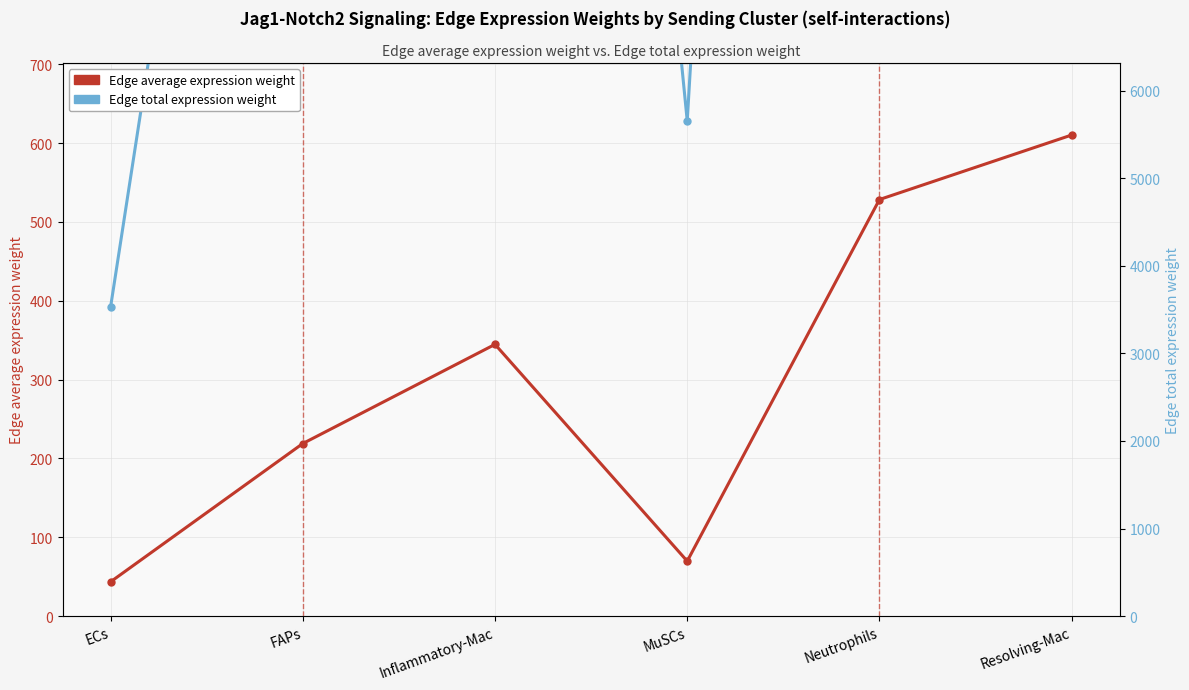

Where is the first local minimum for Edge total expression weight?

MuSCs